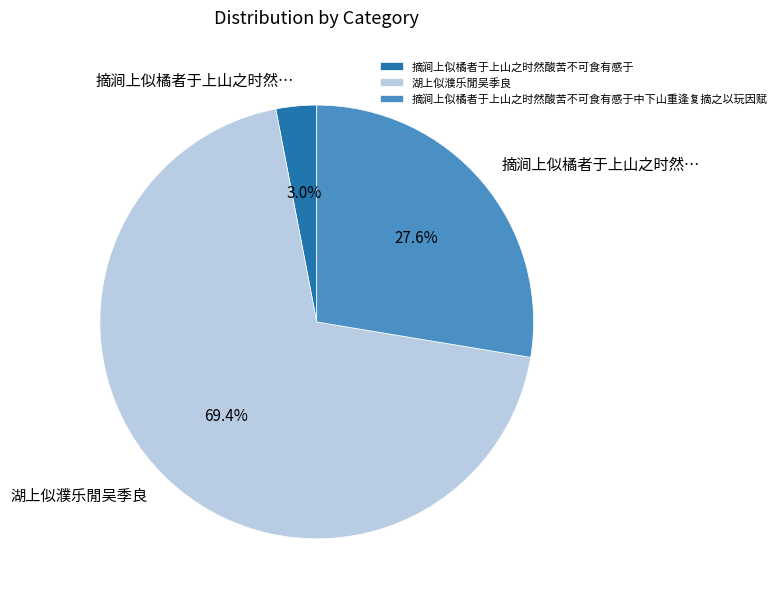

Rank the categories by value from lowest to highest.

摘涧上似橘者于上山之时然酸苦不可食有感于, 摘涧上似橘者于上山之时然酸苦不可食有感于中下山重逢复摘之以玩因赋, 湖上似濮乐閒吴季良